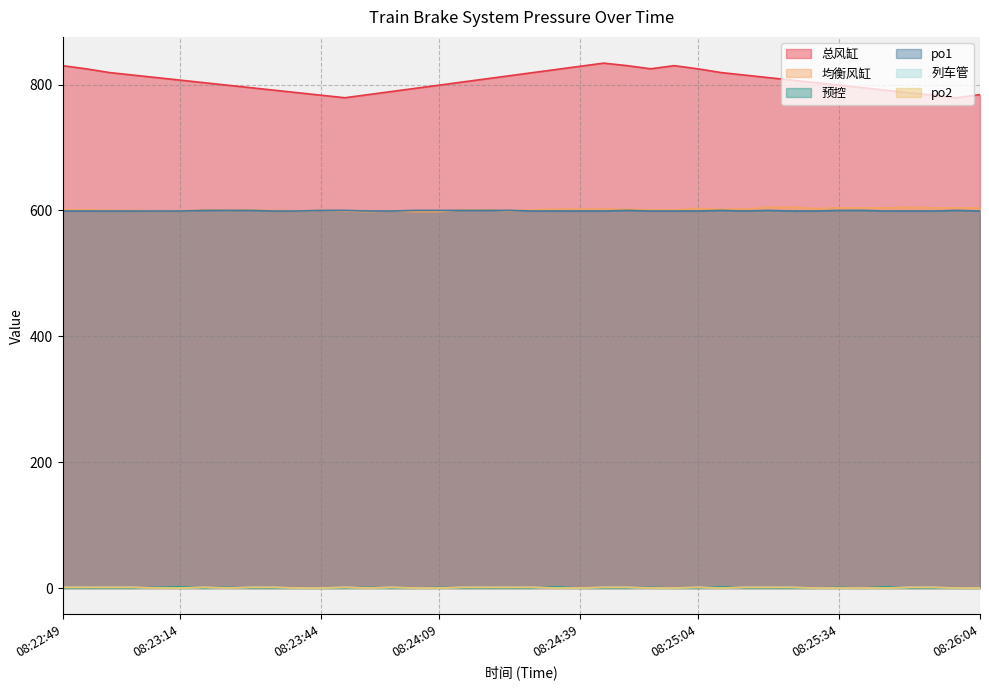

How many po2 values are between 0 and 1?

40